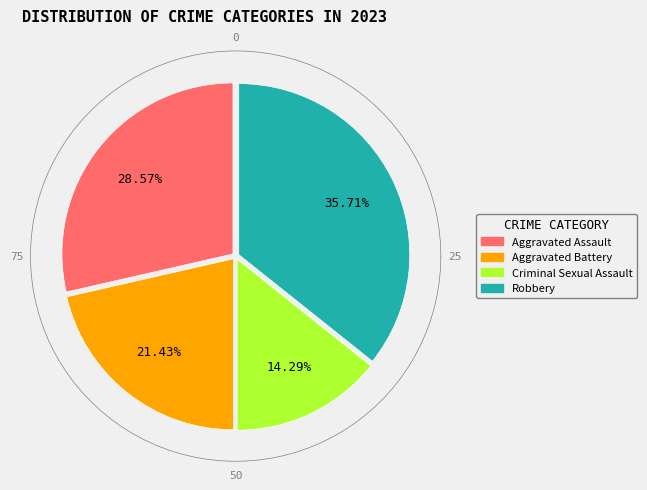

Does Robbery account for over 50% of the chart?

No